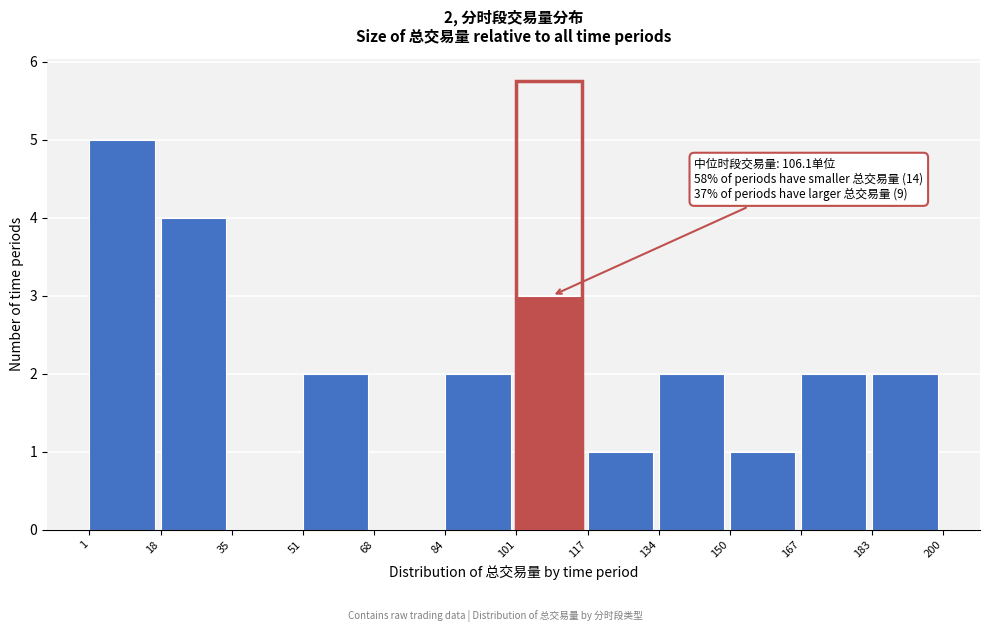

Which range on the x-axis has the tallest bar?

1 to 18